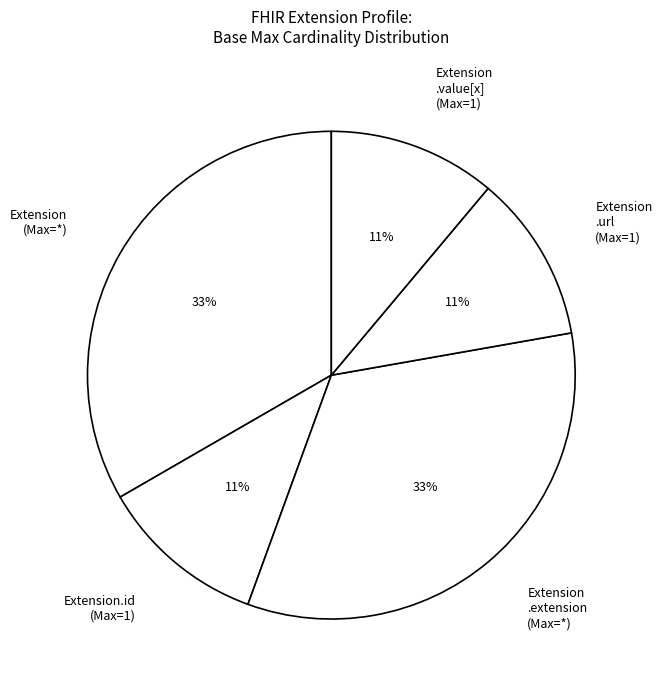

True or false: Extension .url (Max=1) accounts for 11% of the total.

True